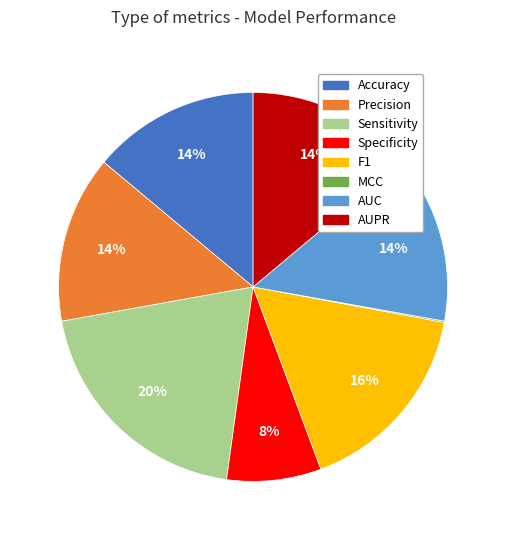

Do F1 and AUPR together represent more than half of the pie?

No